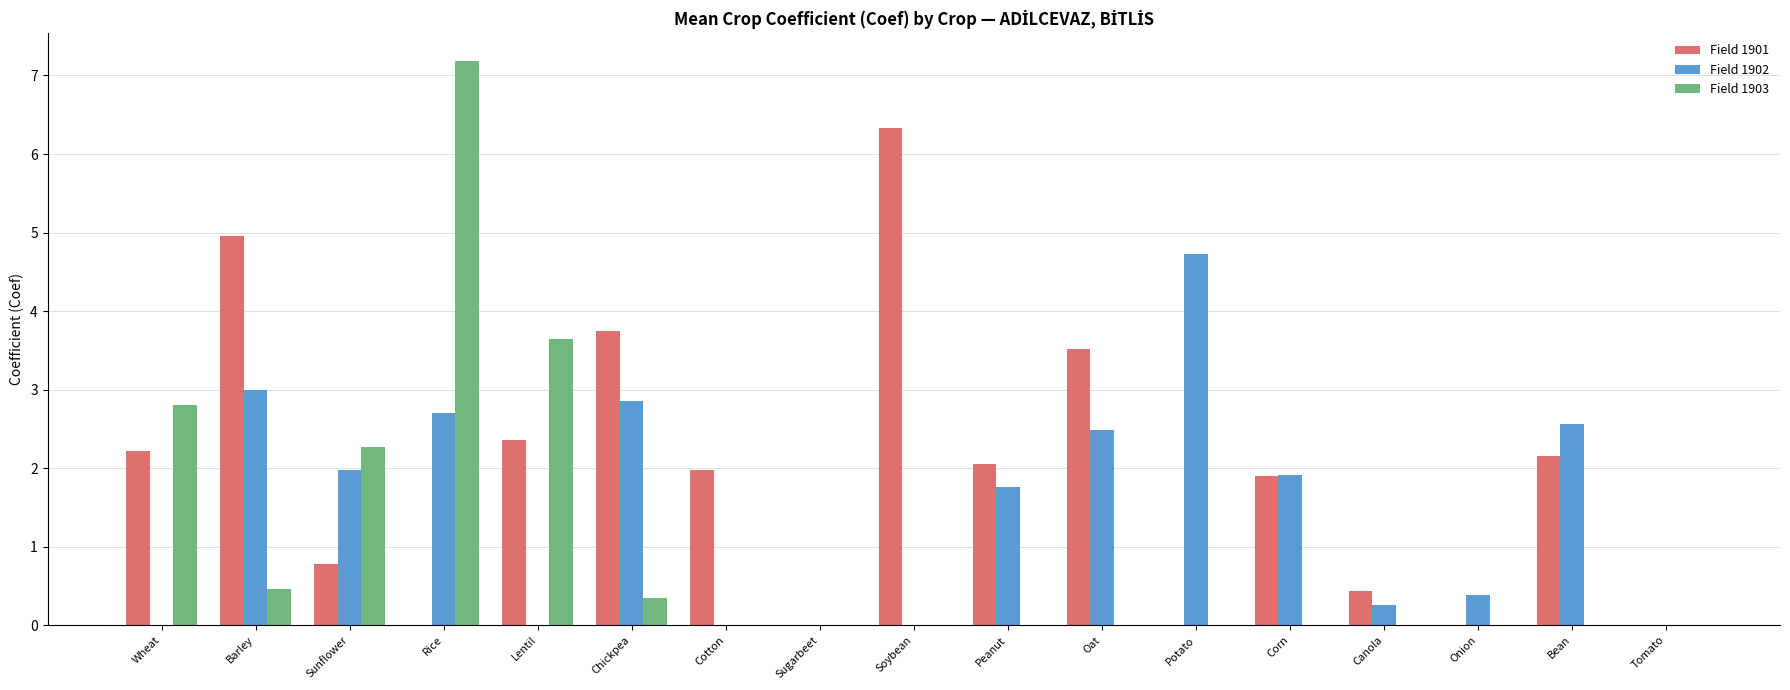

Between Oat and Tomato, which series saw the biggest shift?

Field 1901